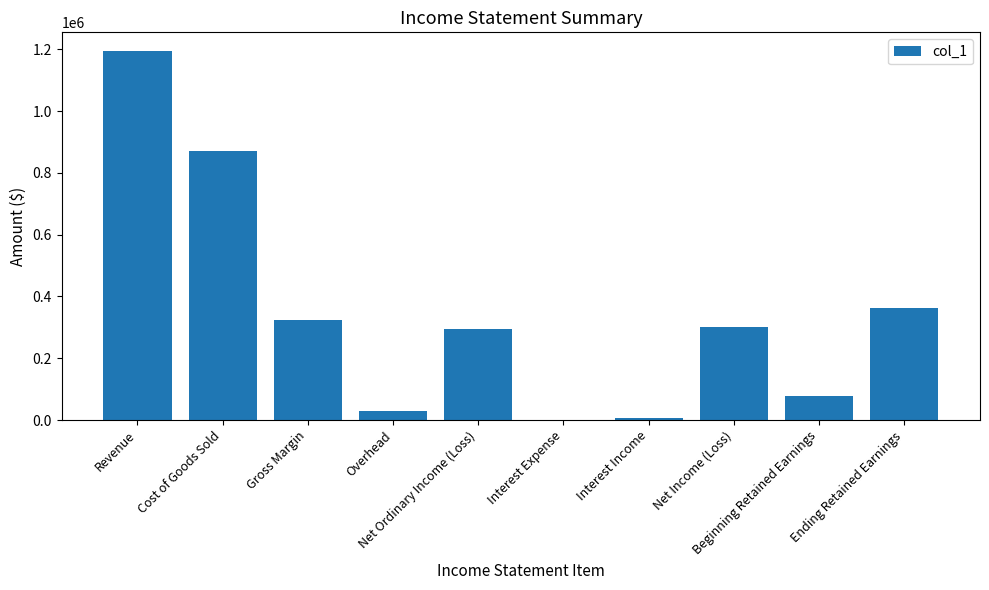

Is it true that the value at Ending Retained Earnings is 363997.2?

True